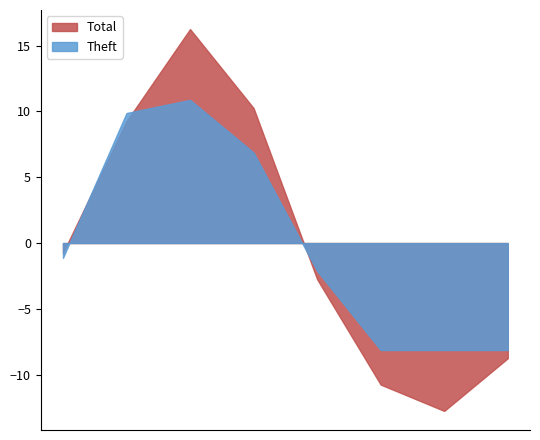

What is the sum of all Total values?

0.0